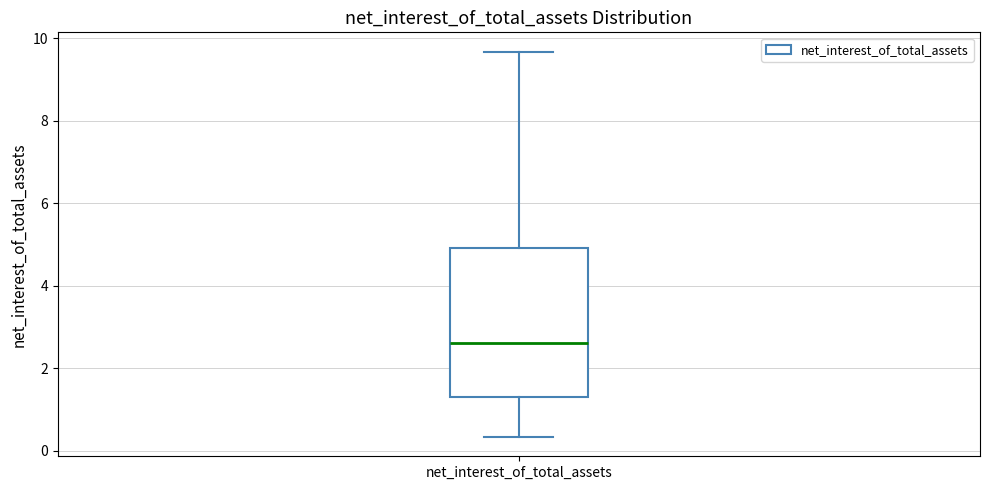

Where is the lower edge of the box for net_interest_of_total_assets on the y-axis? The values are not printed on the chart, so give them approximately, as read against the axis.

1.4